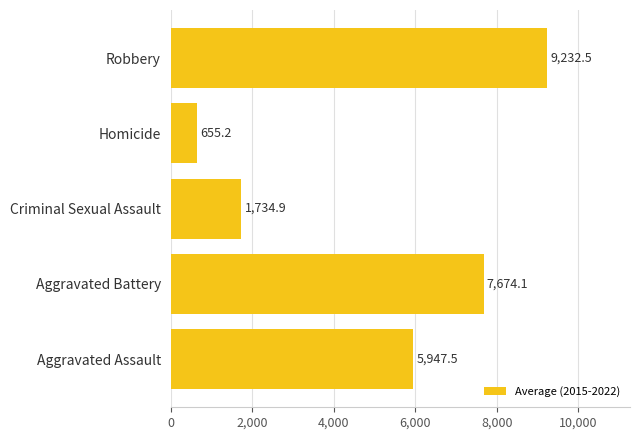

List the labels in order of value, largest first.

Robbery, Aggravated Battery, Aggravated Assault, Criminal Sexual Assault, Homicide